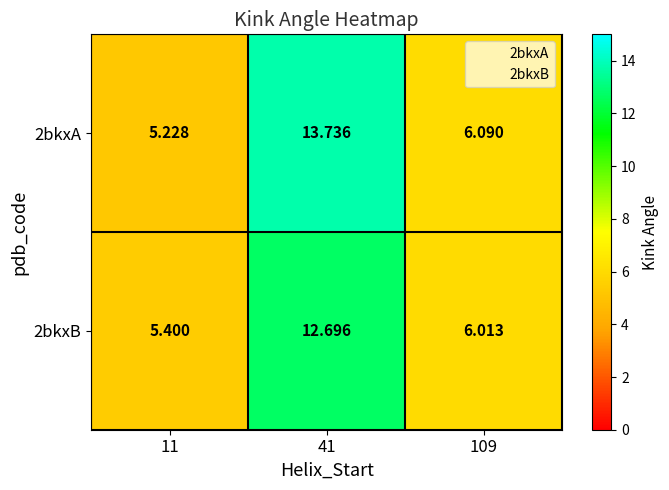

How many values in the 2bkxA series are below 6?

1